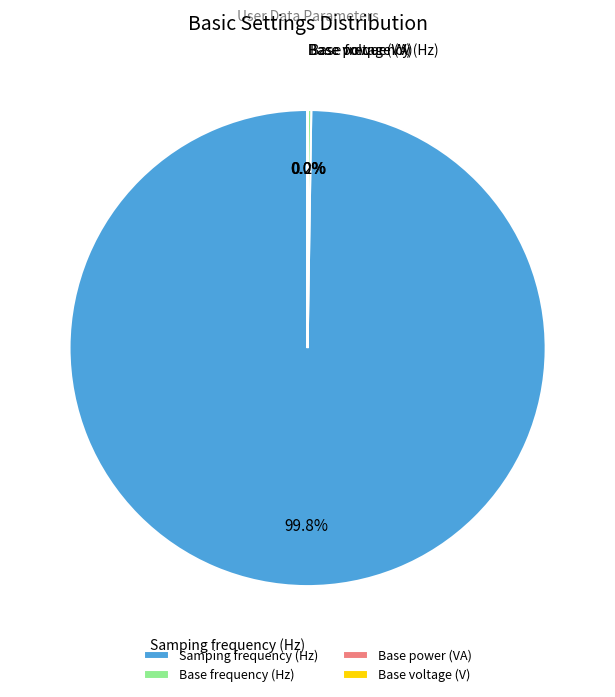

Does any single category account for the majority?

Yes